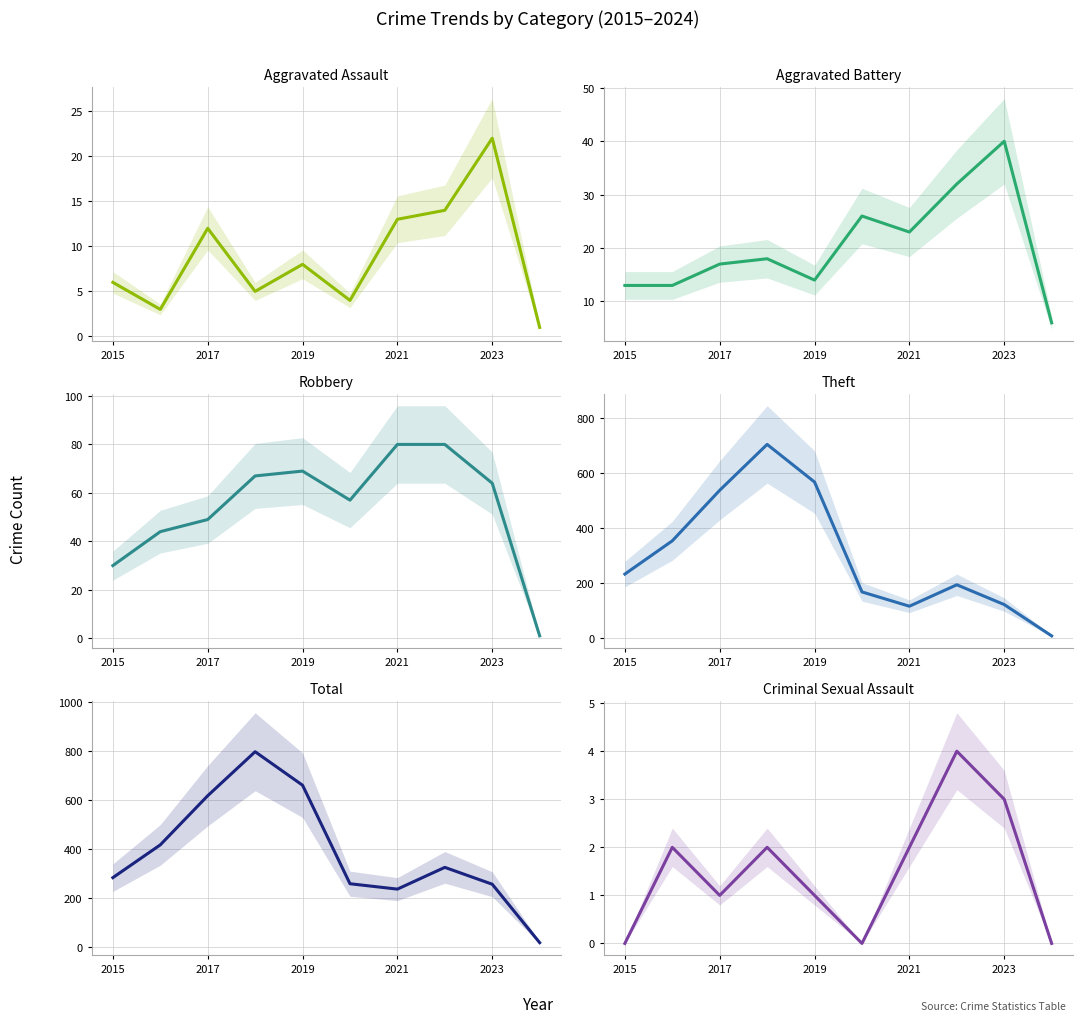

True or false: Theft has more than 2 interior local peaks.

False